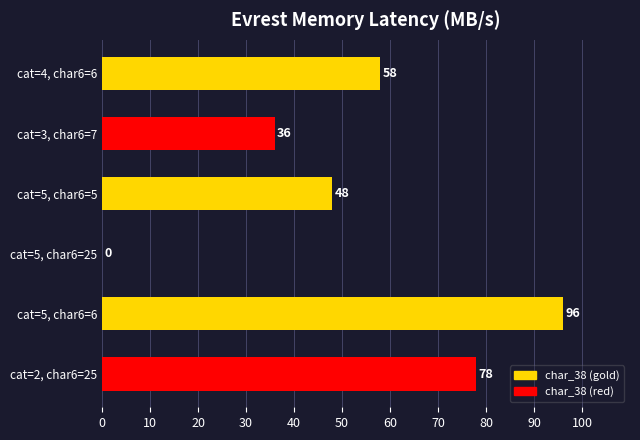

Where is the data nearest to the value 48?

cat=5, char6=5